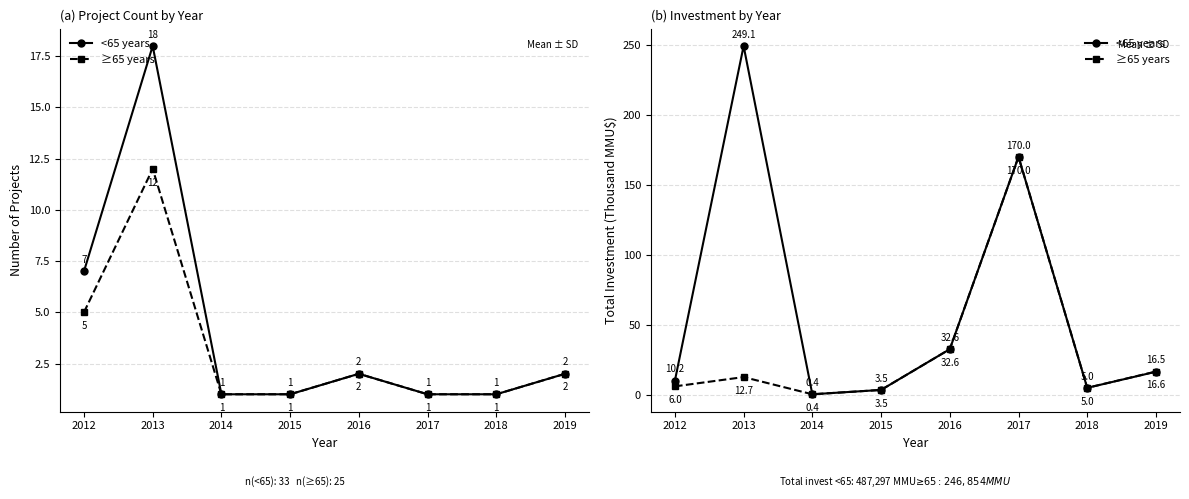

List the series in order of their overall mean, lowest first.

≥65 years, <65 years